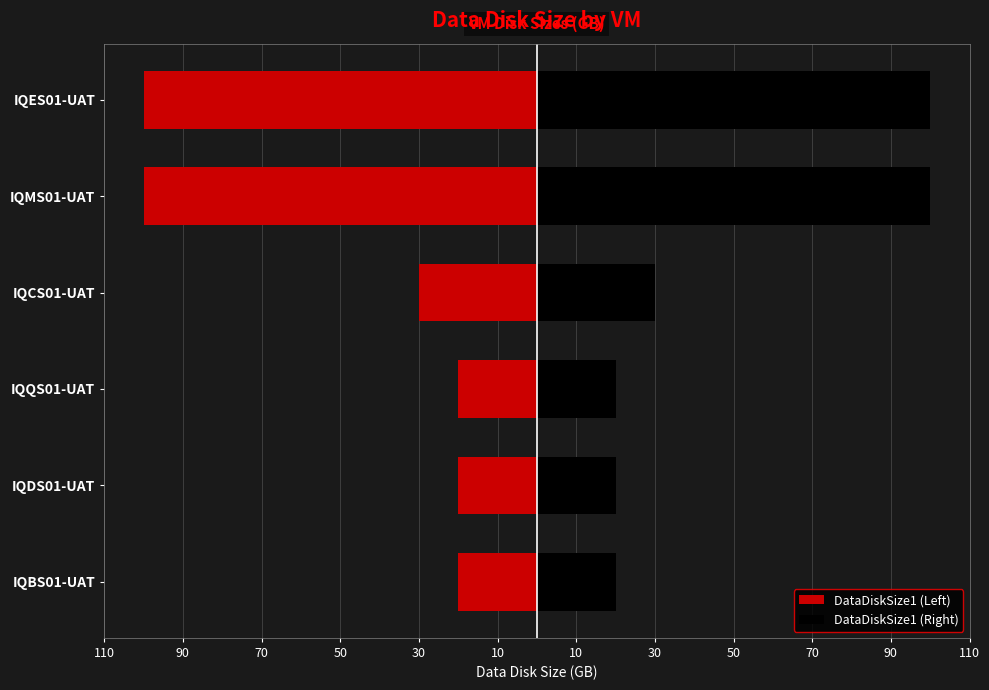

Reading left to right, extract all data points from this chart.

DataDiskSize1 (Left): -20	-20	-20	-30	-100	-100
DataDiskSize1 (Right): 20	20	20	30	100	100